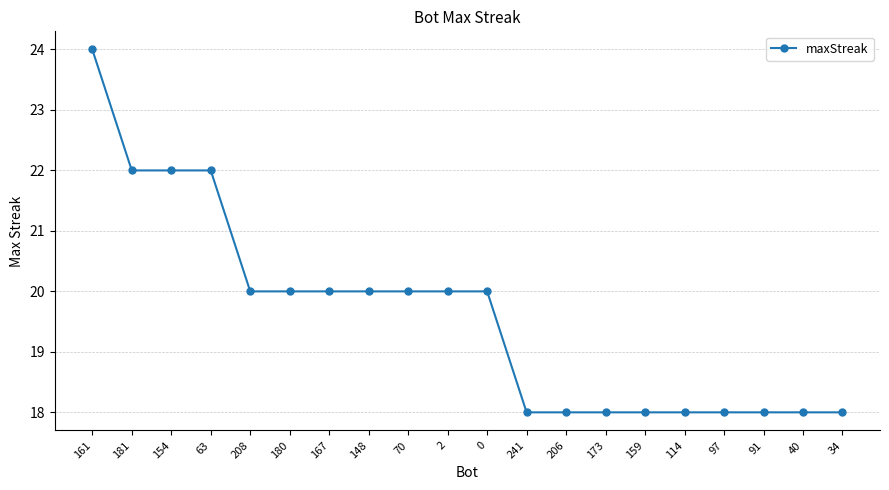

What is the sum of all values?

392